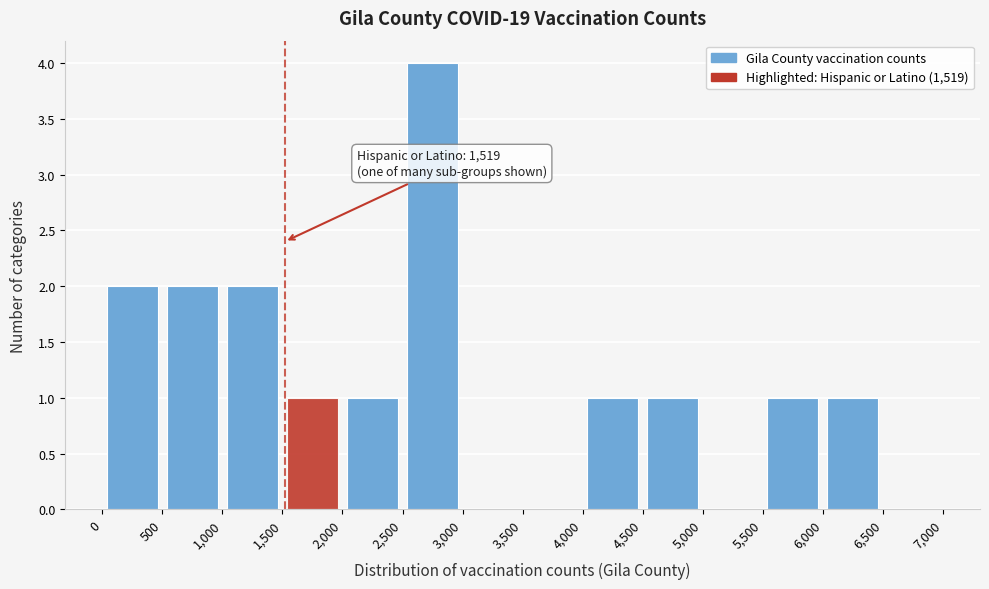

Which range on the x-axis has the tallest bar?

2,500 to 3,000